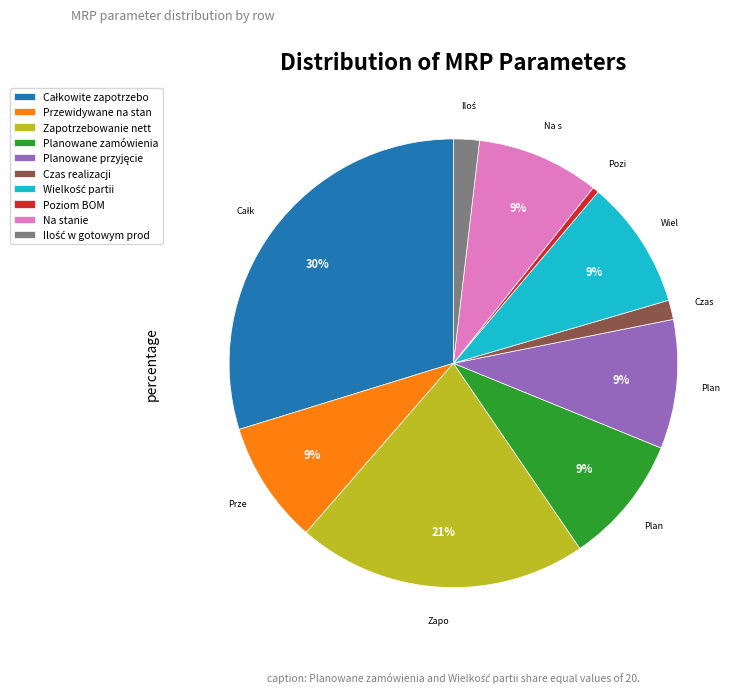

How many segments does this pie chart have?

10